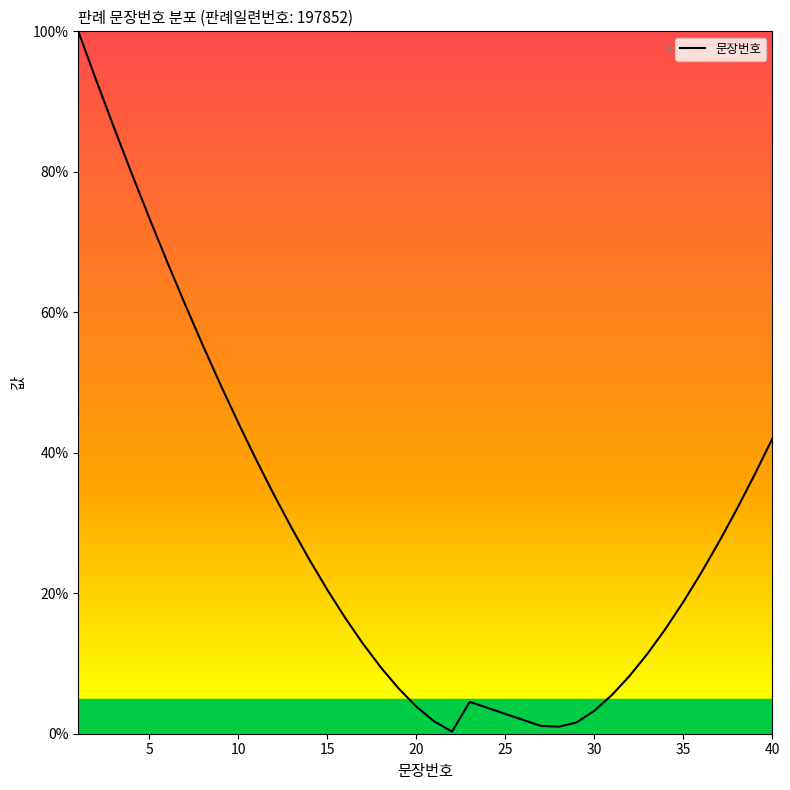

What is the average value?

28.7